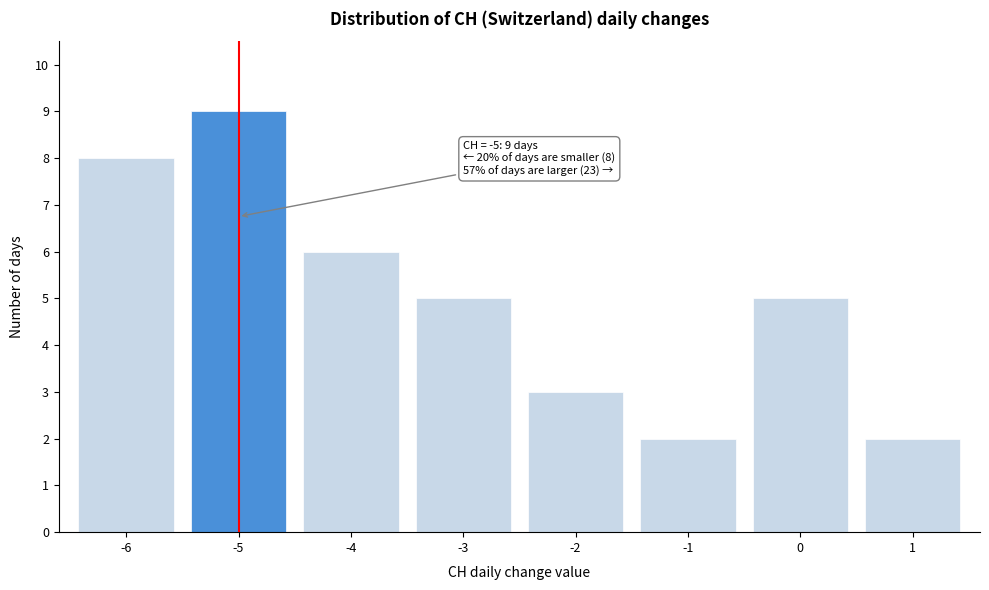

Reading left to right, what are all the values shown in this chart?

8	9	6	5	3	2	5	2